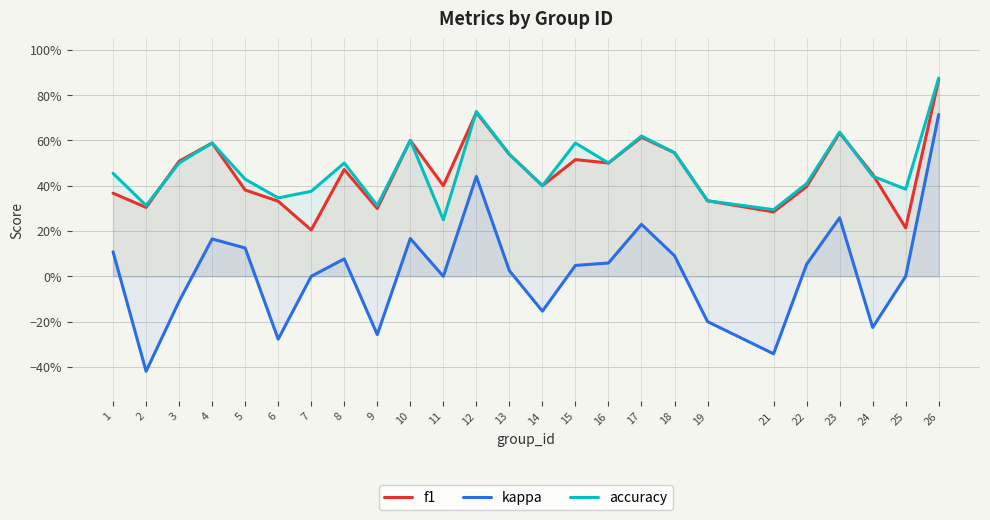

In f1, how many points are lower than both neighbors (excluding endpoints)?

8